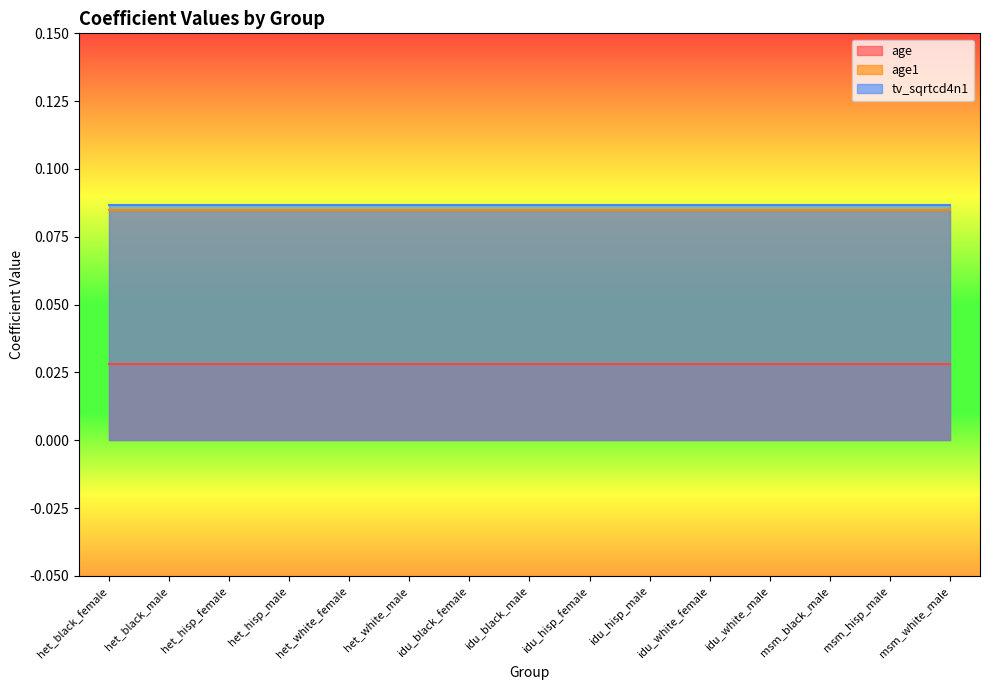

Rank the series at het_black_female from highest to lowest value.

tv_sqrtcd4n1, age1, age